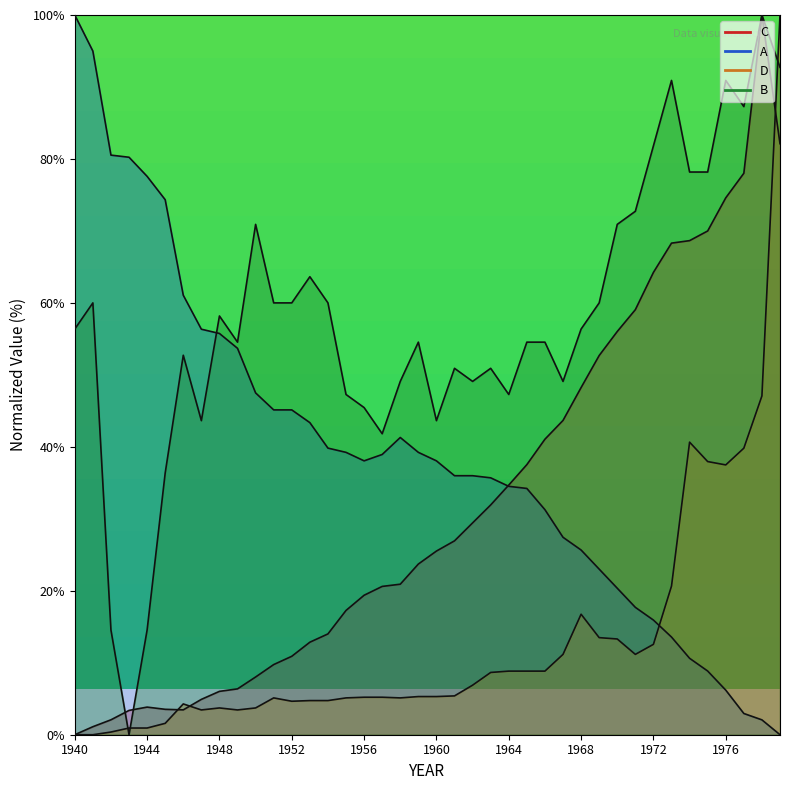

Which series ends up on top after the final intersection of A and D?

D